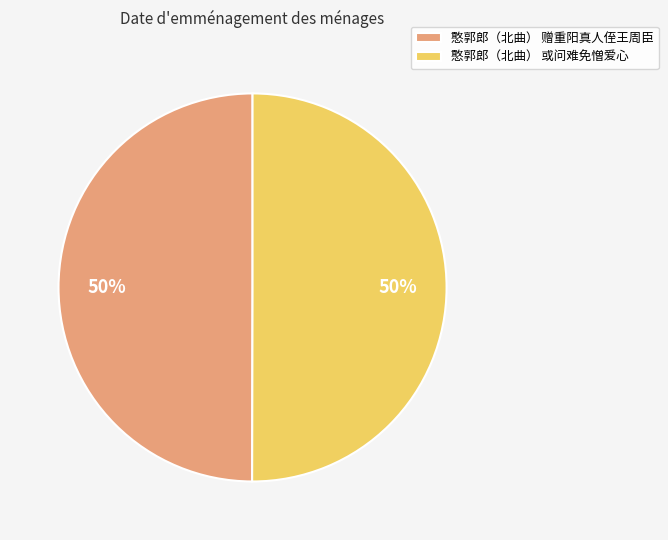

Approximately how many times larger is the value at 憨郭郎（北曲） 或问难免憎爱心 compared to 憨郭郎（北曲） 赠重阳真人侄王周臣?

1.0